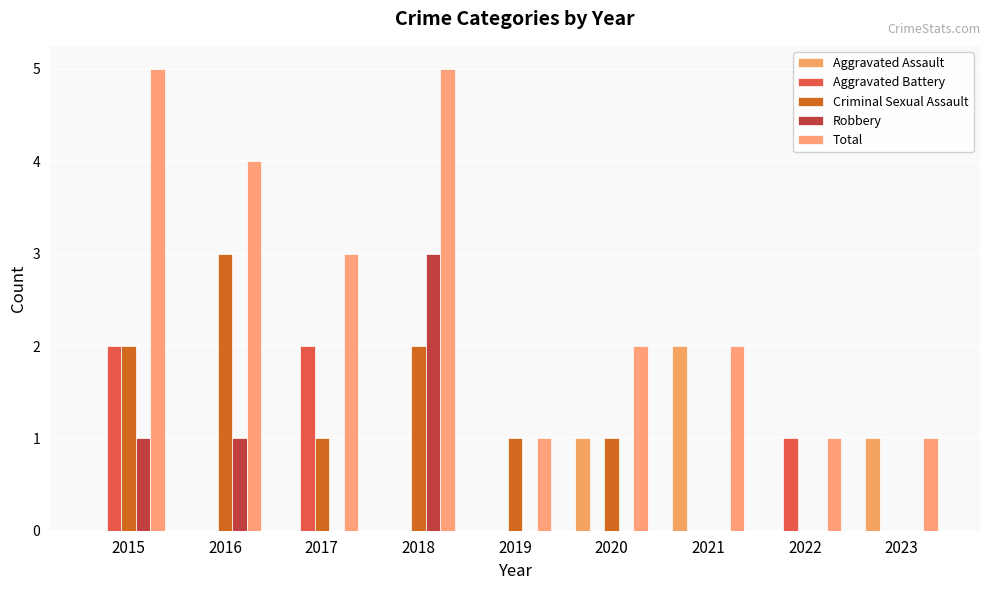

Reading left to right, extract all data points from this chart.

Aggravated Assault: 0	0	0	0	0	1	2	0	1
Aggravated Battery: 2	0	2	0	0	0	0	1	0
Criminal Sexual Assault: 2	3	1	2	1	1	0	0	0
Robbery: 1	1	0	3	0	0	0	0	0
Total: 5	4	3	5	1	2	2	1	1